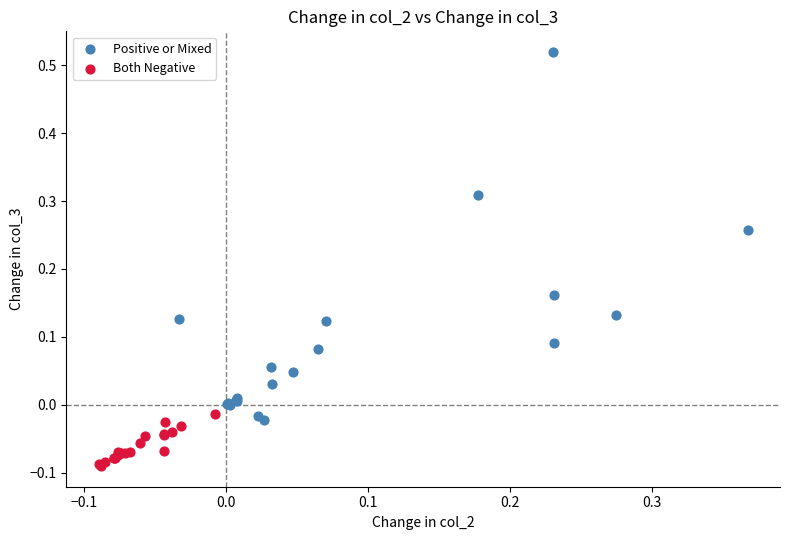

Which series reaches the maximum Y coordinate?

Positive or Mixed